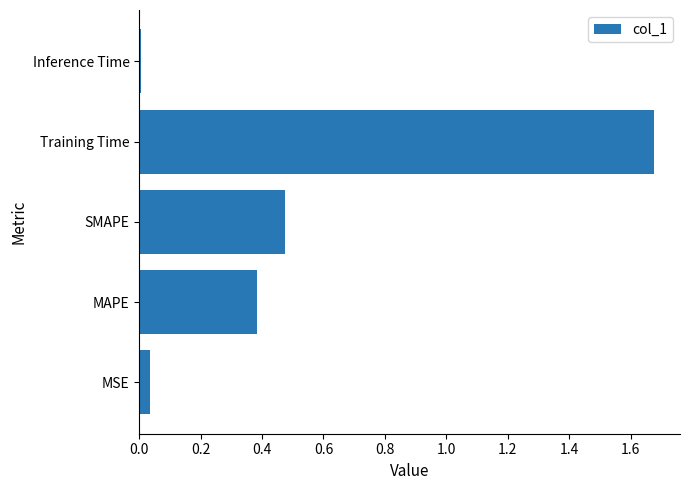

Which has a higher value, Training Time or MSE?

Training Time